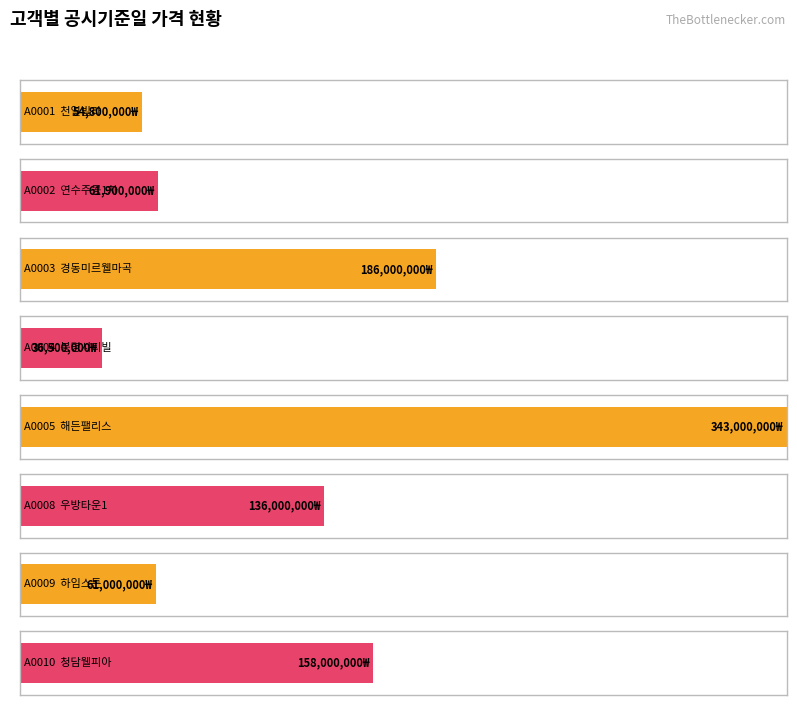

How many series are shown in this chart?

1